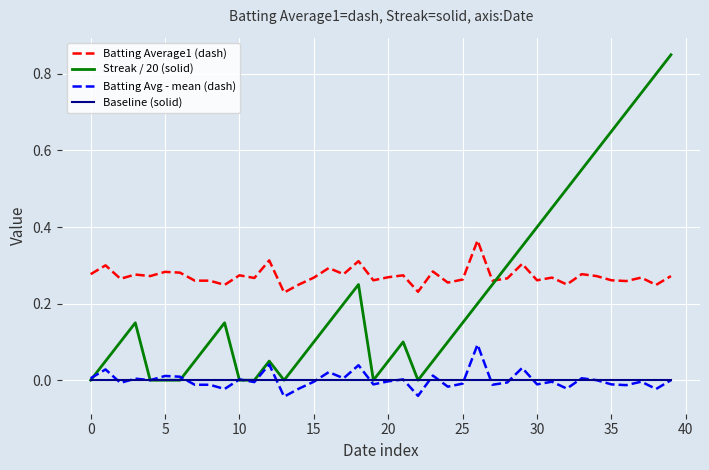

Which series has the largest range (max minus min)?

Streak / 20 (solid)